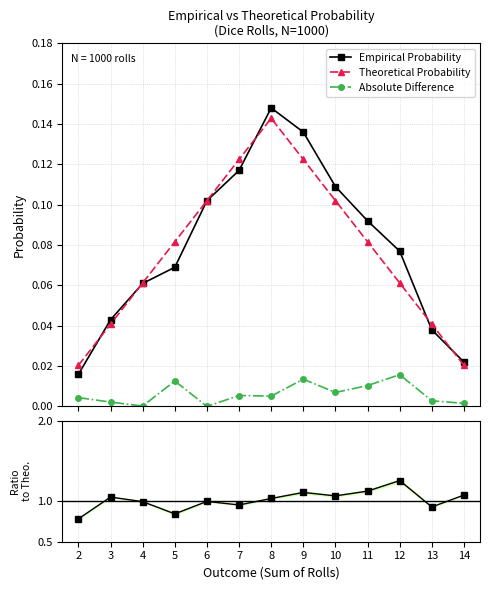

At which category does Theoretical Probability reach its first local peak?

8